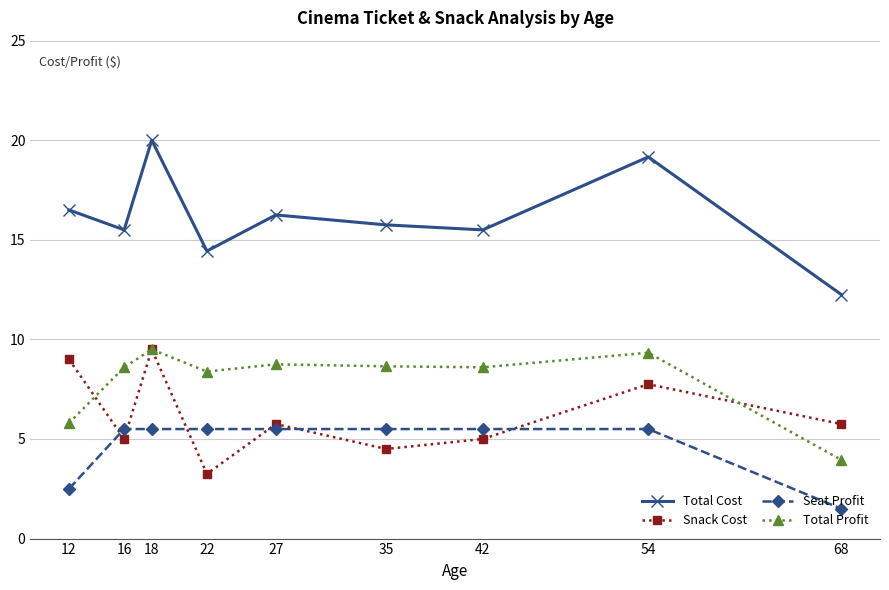

What is the value of the Total Cost point at the 4th from the left?

14.4